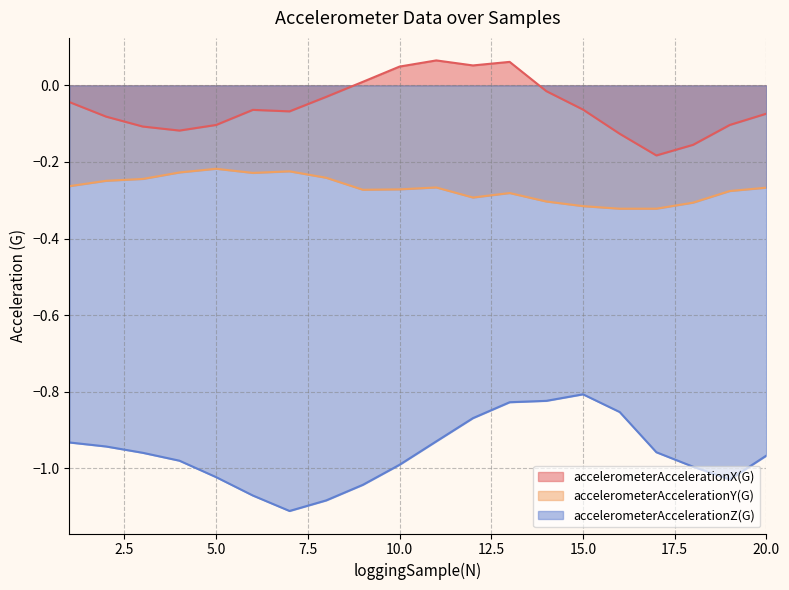

Which series has the largest total across all categories?

accelerometerAccelerationX(G)